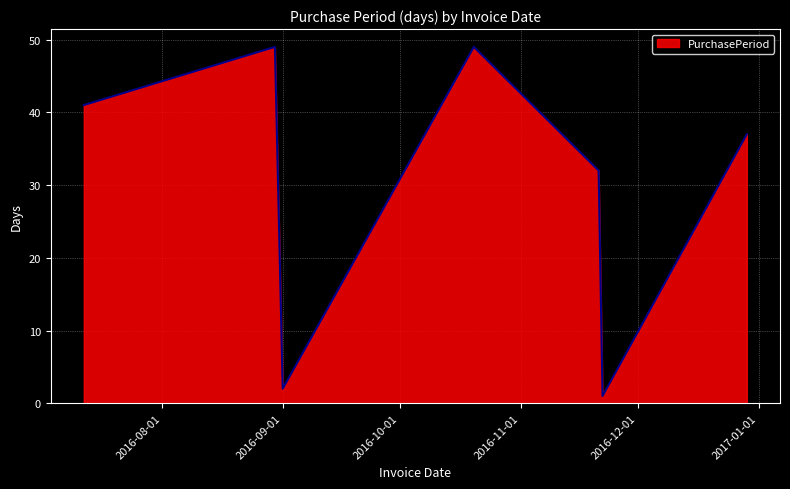

True or false: the data has more than 1 interior local peaks.

True